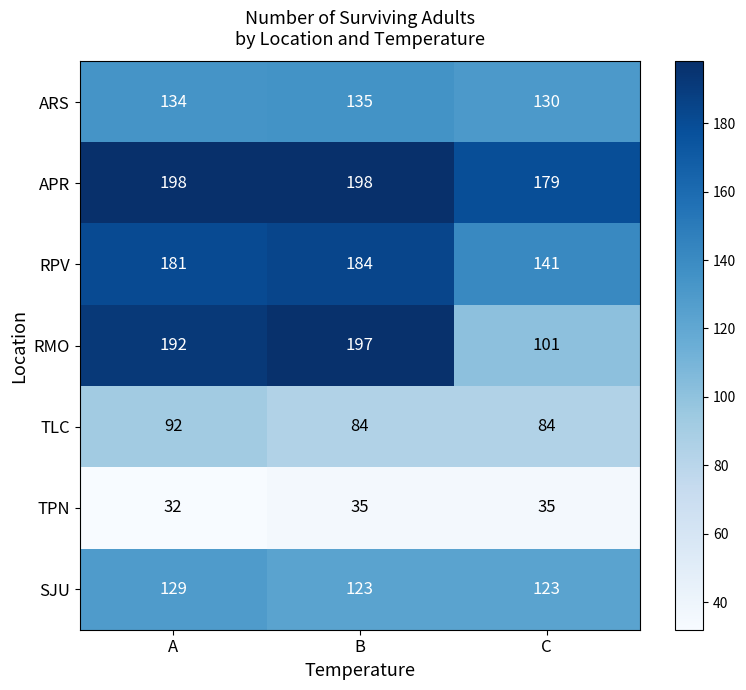

The ARS series shows 130 at C. True or false?

True